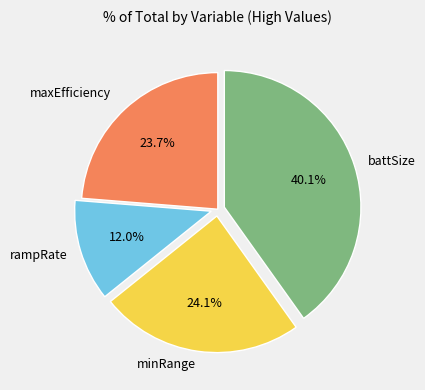

Is there a majority slice in this chart?

No